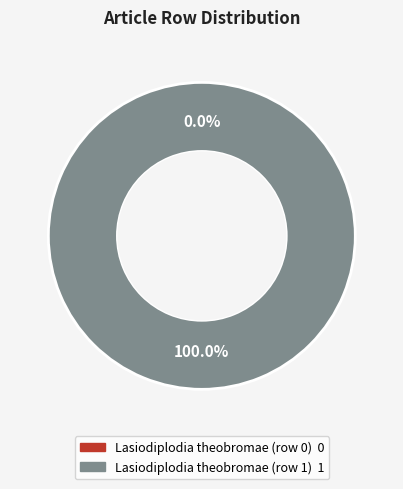

To the nearest percent, what is the combined percentage of Lasiodiplodia theobromae (row 0) and Lasiodiplodia theobromae (row 1)?

100%